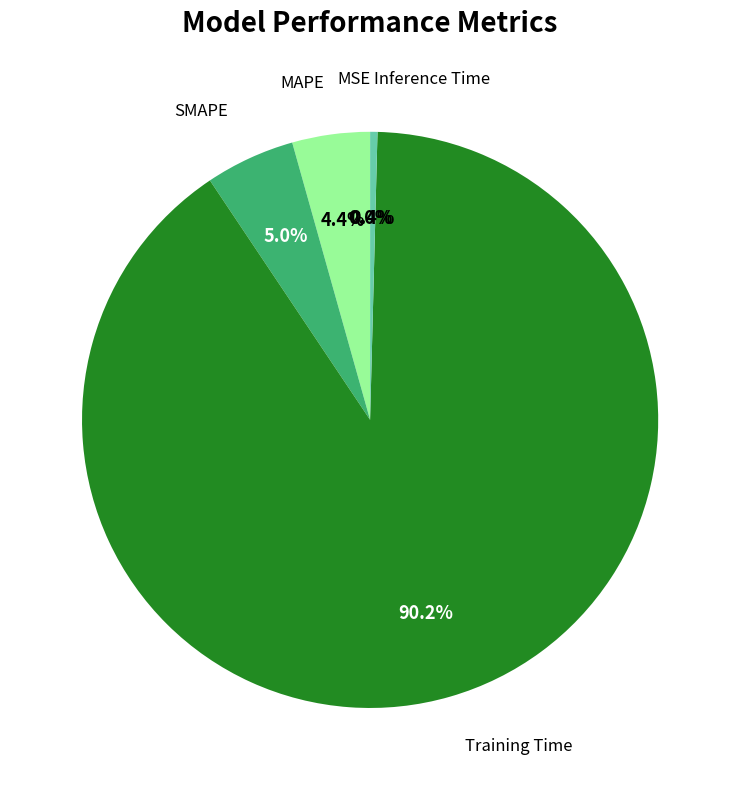

What is the smallest slice in the pie chart?

MSE